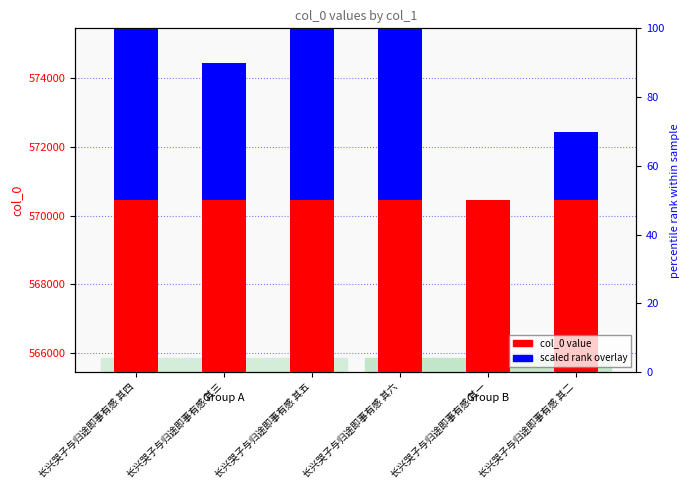

At which label is col_0 value closest to 570451?

长兴哭子与归途即事有感 其三